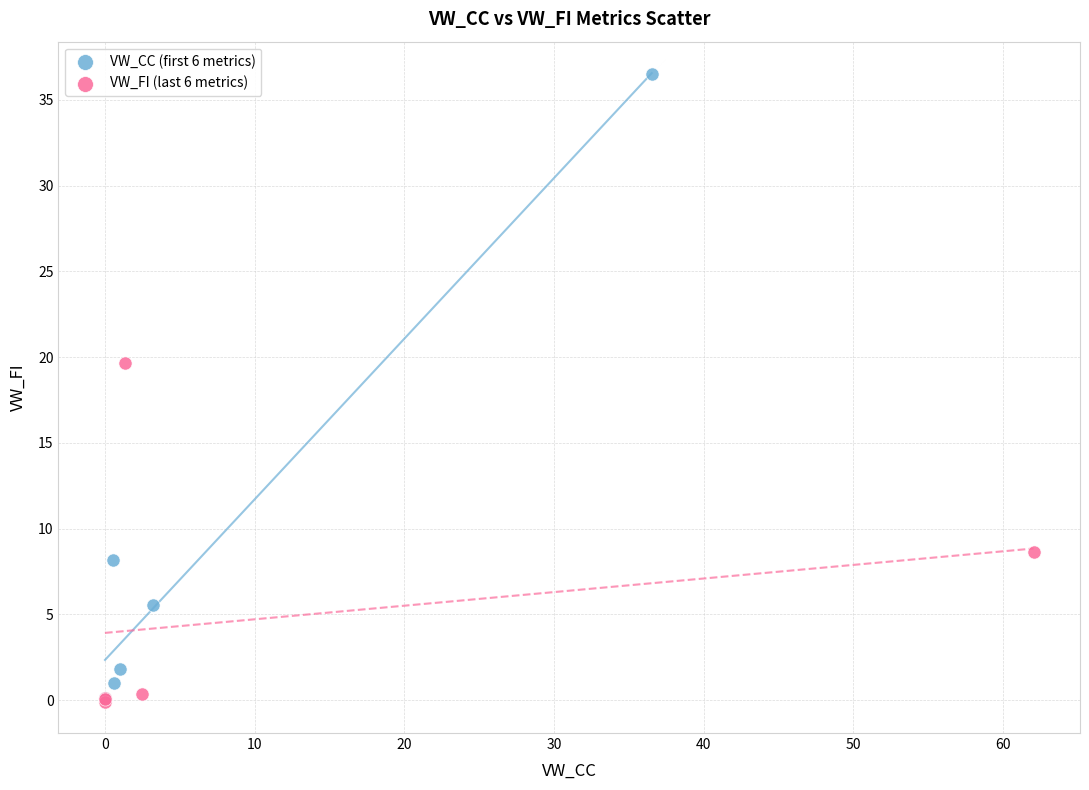

Which series reaches the maximum Y coordinate?

VW_CC (first 6 metrics)